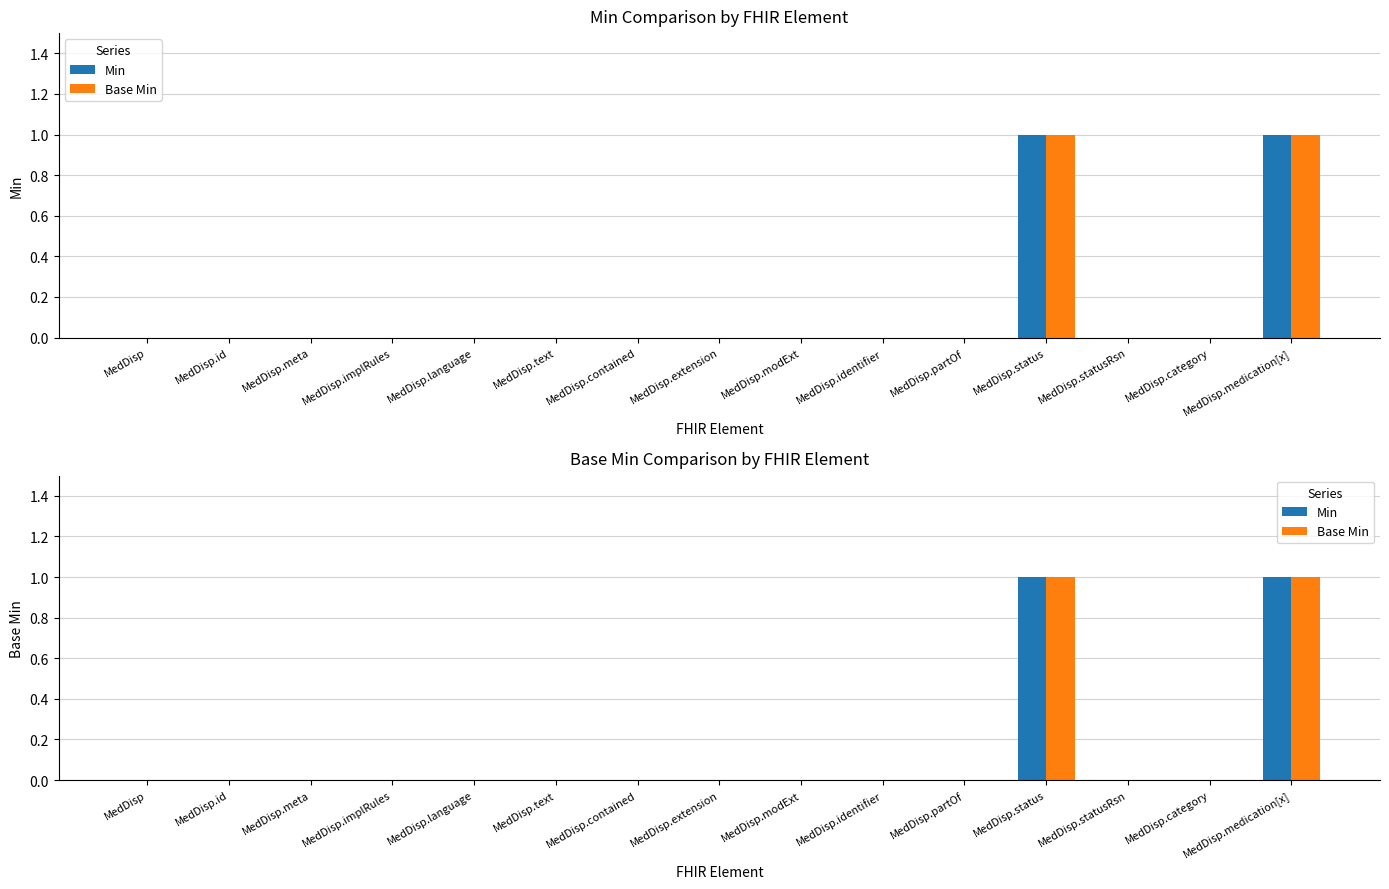

What is the sum of the Base Min values at MedDisp.contained and MedDisp.status?

1